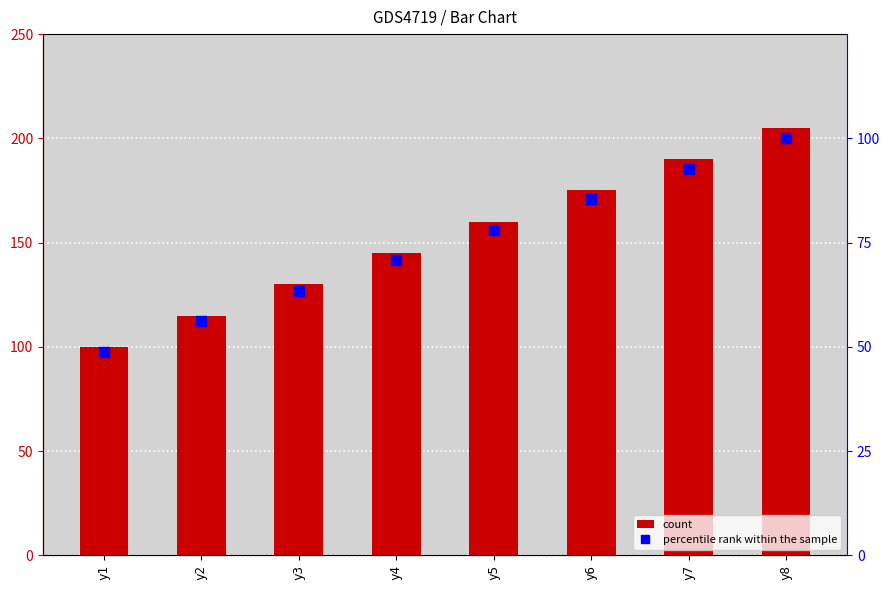

Reading right to left, what are all the values shown in this chart?

count: 205.0	190.0	175.0	160.0	145.0	130.0	115.0	100.0
percentile rank within the sample: 100.0	92.7	85.4	78.0	70.7	63.4	56.1	48.8